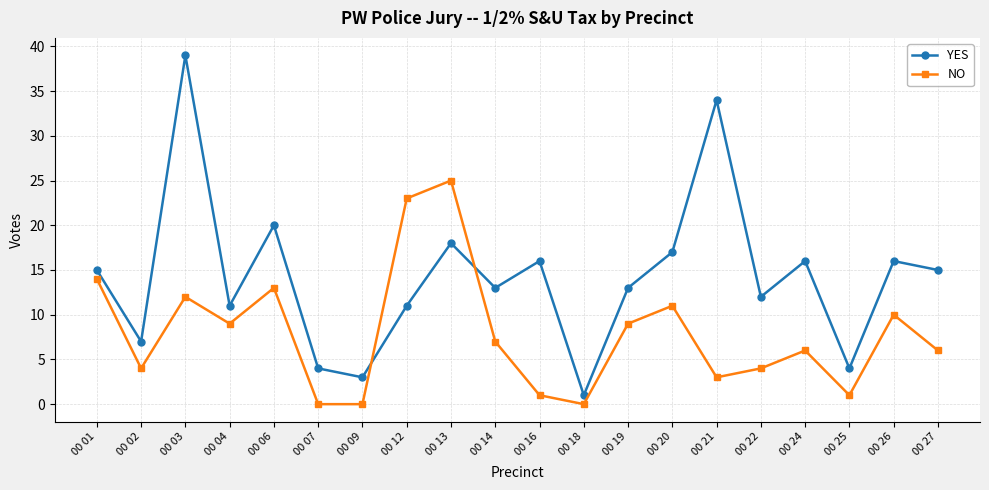

True or false: NO has a value of 6 at 00 24.

True